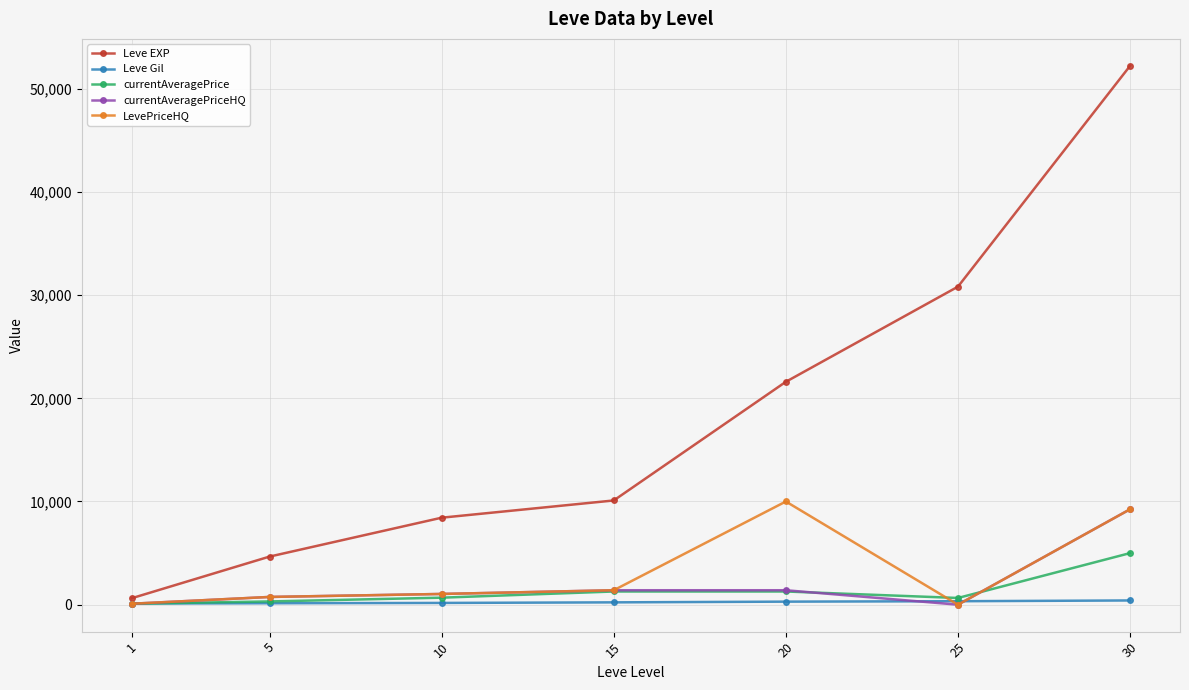

How many lines are shown in the chart?

5